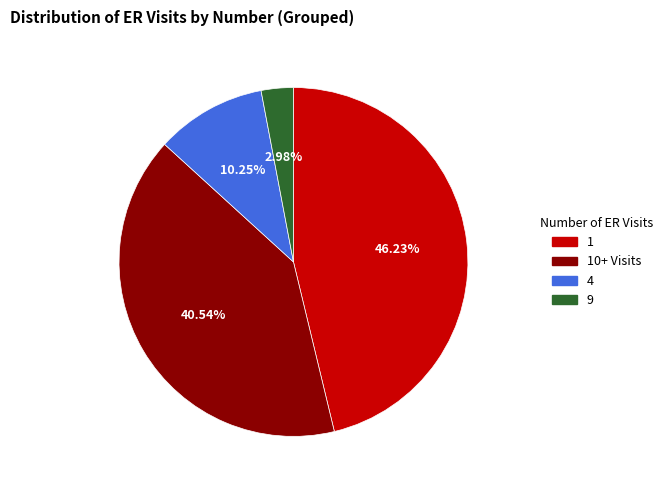

Does any single category account for the majority?

No